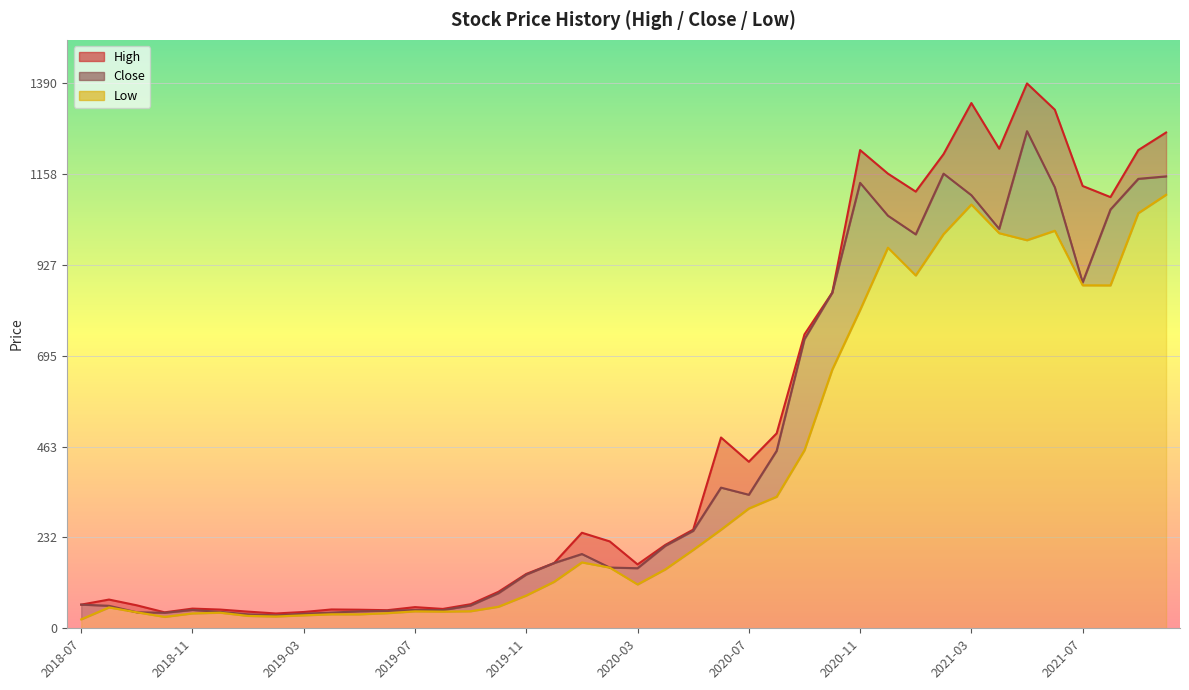

What is the value of the Low point at the 39th from the left?

1059.0